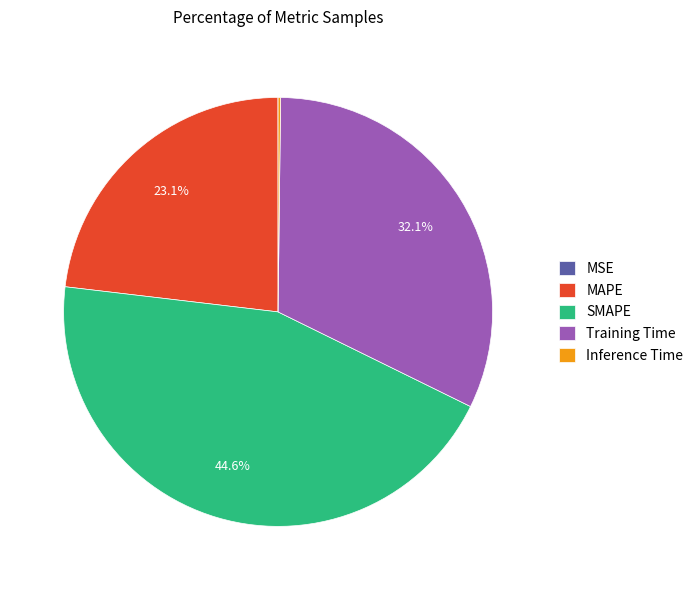

What is the largest slice in the pie chart?

SMAPE